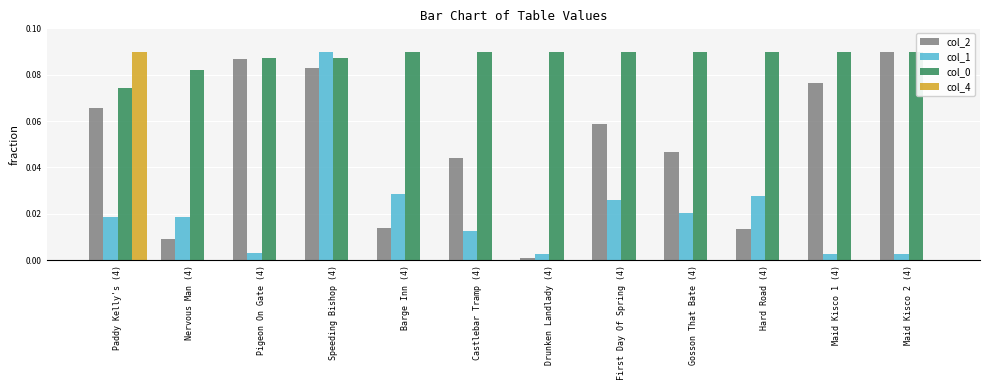

Reading left to right, extract all data points from this chart.

col_2: 0.1	0.0	0.1	0.1	0.0	0.0	0.0	0.1	0.0	0.0	0.1	0.1
col_1: 0.0	0.0	0.0	0.1	0.0	0.0	0.0	0.0	0.0	0.0	0.0	0.0
col_0: 0.1	0.1	0.1	0.1	0.1	0.1	0.1	0.1	0.1	0.1	0.1	0.1
col_4: 0.1	0.0	0.0	0.0	0.0	0.0	0.0	0.0	0.0	0.0	0.0	0.0